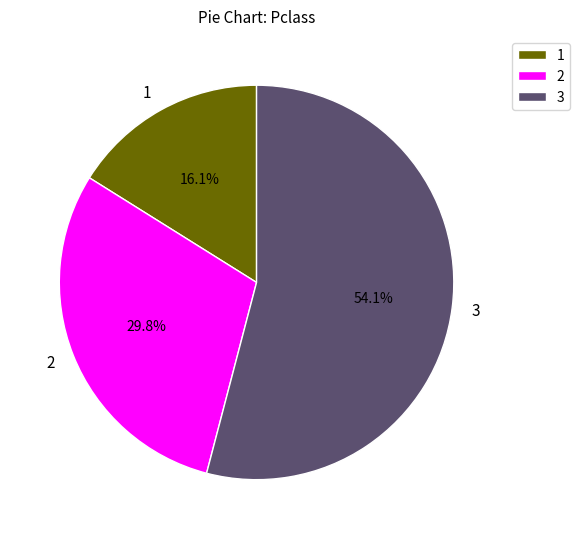

Count the number of slices in the pie.

3